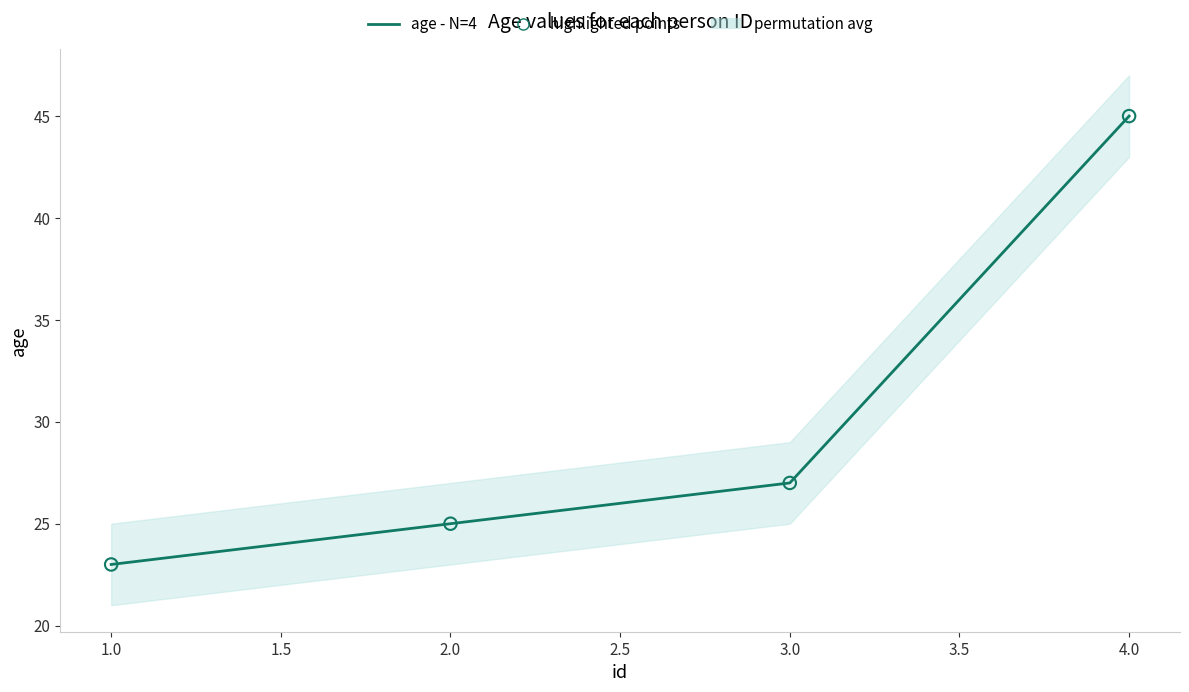

Which series has the largest total across all categories?

age - N=4